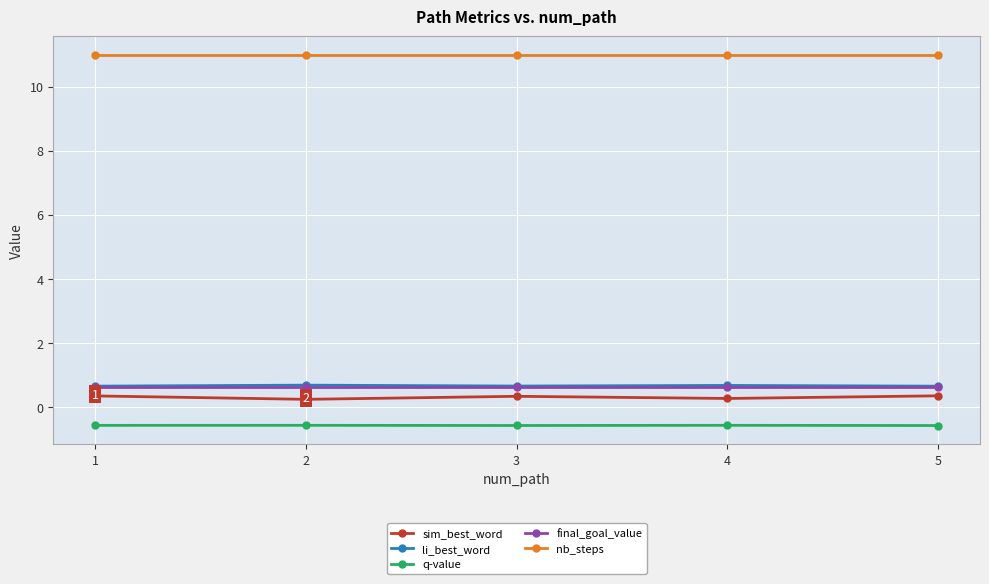

True or false: final_goal_value and nb_steps cross at least once.

False